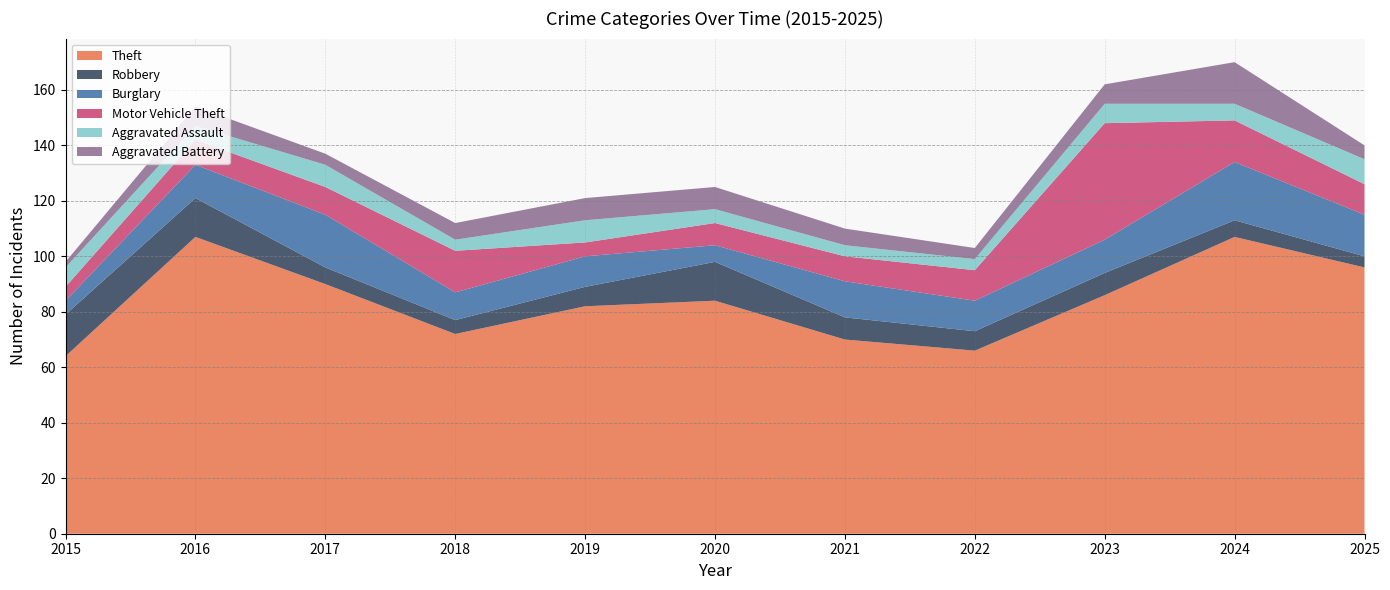

Reading left to right, what are all the values shown in this chart?

Theft: 2015=64	2016=107	2017=90	2018=72	2019=82	2020=84	2021=70	2022=66	2023=86	2024=107	2025=96
Robbery: 2015=15	2016=14	2017=6	2018=5	2019=7	2020=14	2021=8	2022=7	2023=8	2024=6	2025=4
Burglary: 2015=5	2016=12	2017=19	2018=10	2019=11	2020=6	2021=13	2022=11	2023=12	2024=21	2025=15
Motor Vehicle Theft: 2015=5	2016=9	2017=10	2018=15	2019=5	2020=8	2021=9	2022=11	2023=42	2024=15	2025=11
Aggravated Assault: 2015=7	2016=5	2017=8	2018=4	2019=8	2020=5	2021=4	2022=4	2023=7	2024=6	2025=9
Aggravated Battery: 2015=2	2016=7	2017=4	2018=6	2019=8	2020=8	2021=6	2022=4	2023=7	2024=15	2025=5